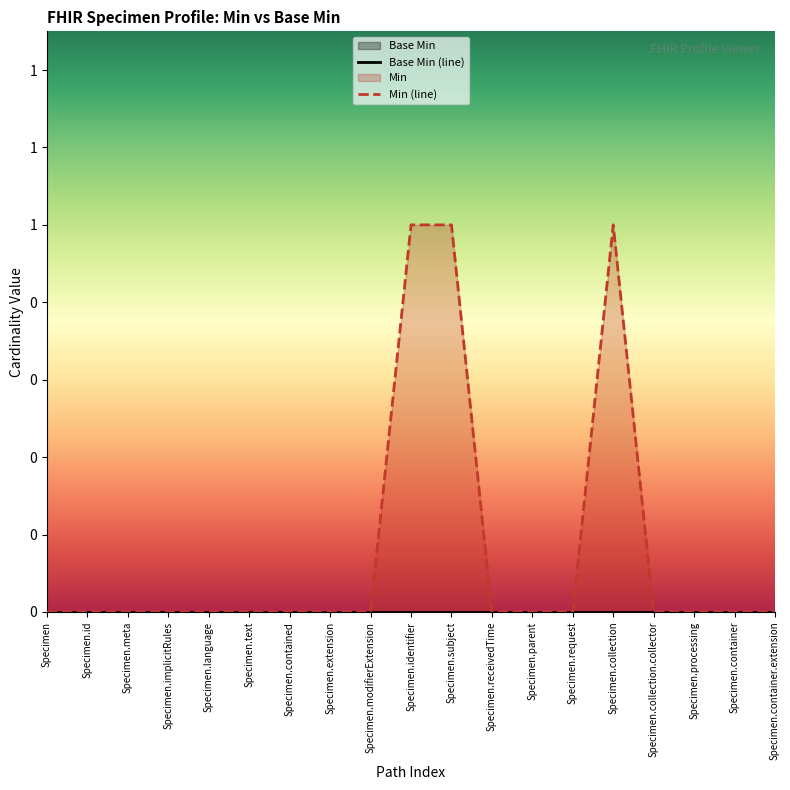

True or false: the data shows 0 at Specimen.

False